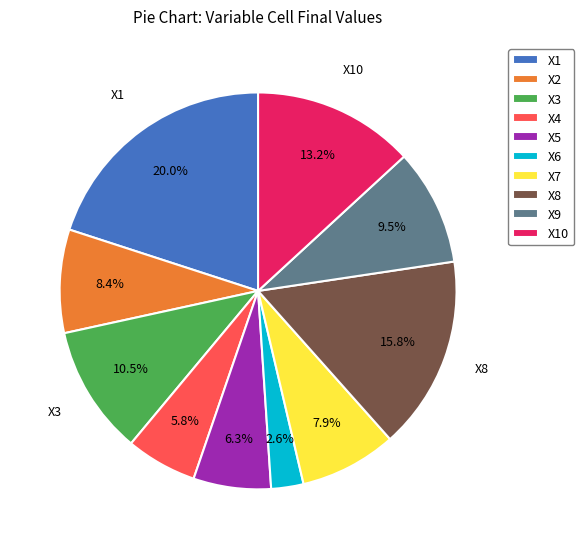

What percentage do X5 and X7 together represent?

14.2%